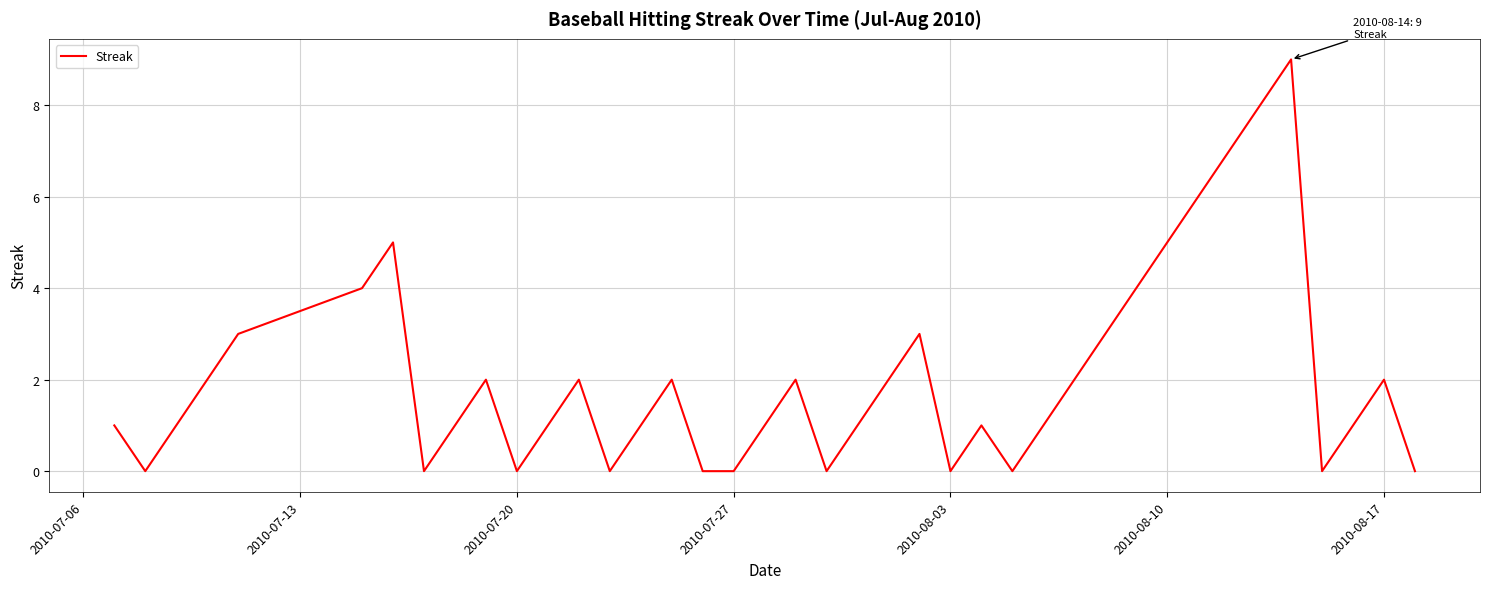

Is this an area chart (filled region under the line)?

No